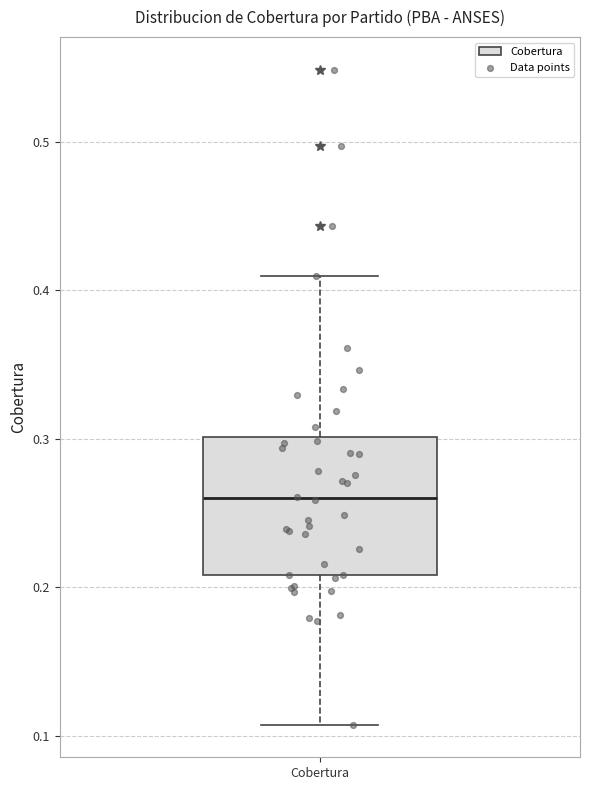

Where does the median line of the box for Cobertura sit on the y-axis? The values are not printed on the chart, so give them approximately, as read against the axis.

0.26